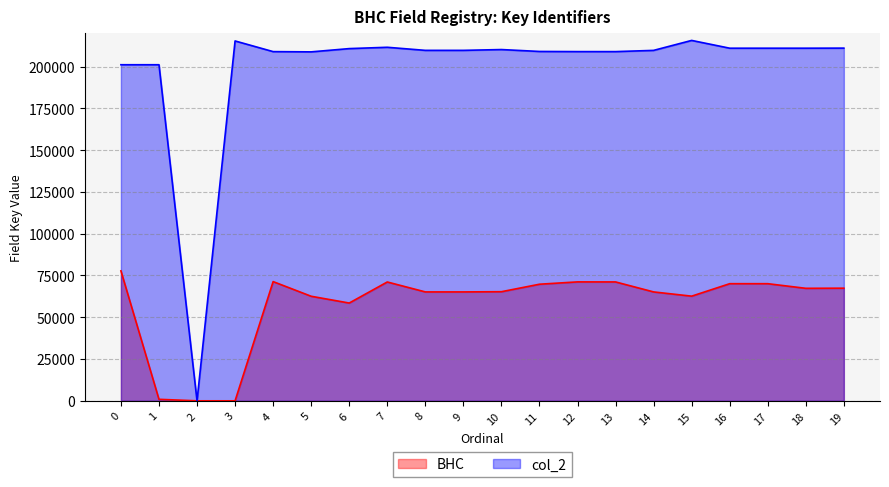

What is the difference between the BHC values at 0 and 1?

76861